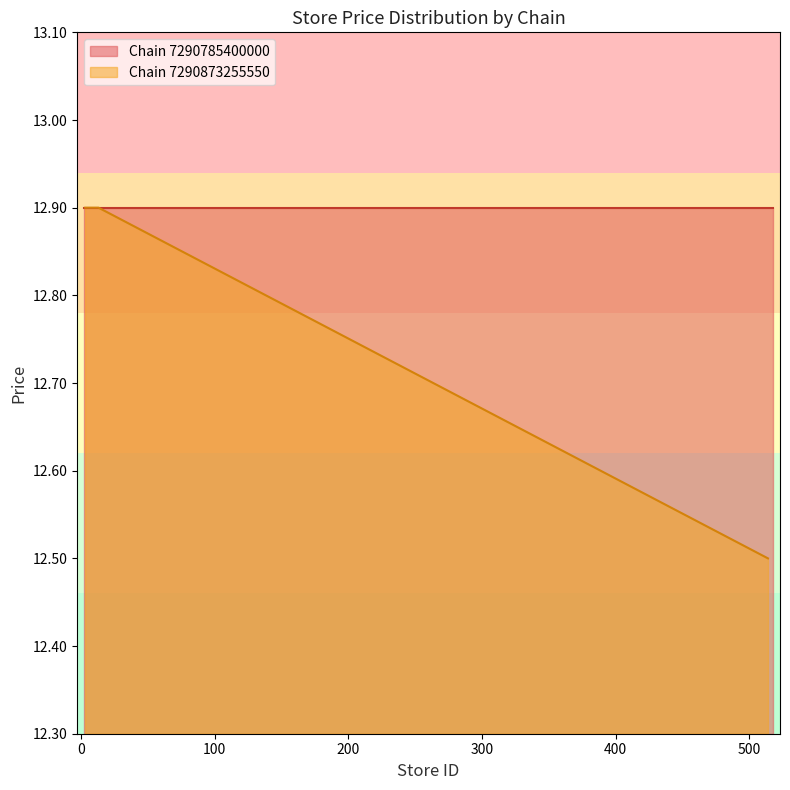

What is the lowest value of the Chain 7290873255550 series?

12.5